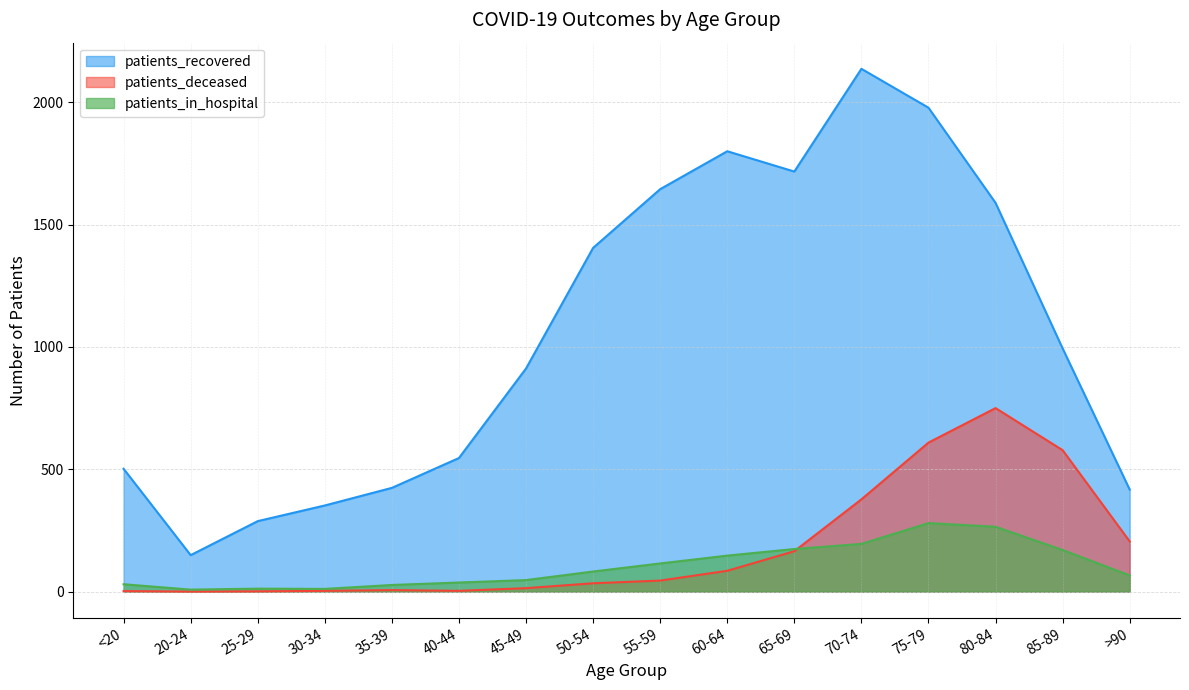

Is it true that patients_deceased equals 205 at >90?

True